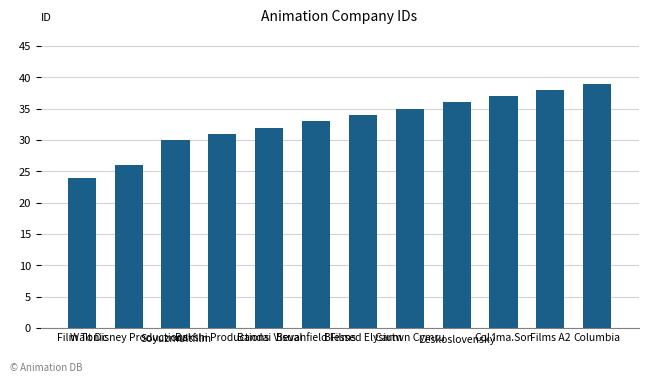

Which label corresponds to the largest value in the chart?

Columbia